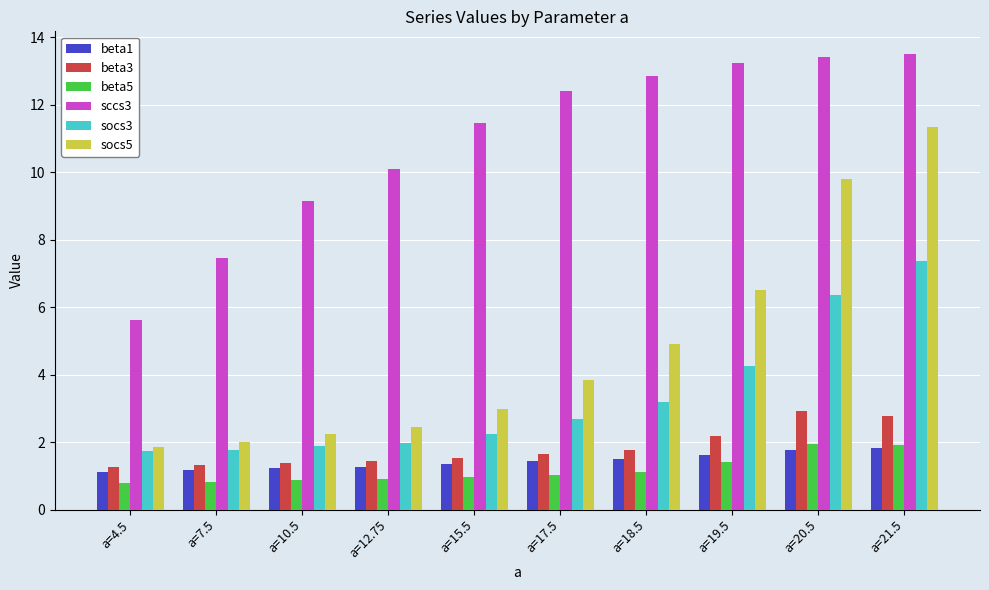

Rank the categories by socs5 value from lowest to highest.

a=4.5, a=7.5, a=10.5, a=12.75, a=15.5, a=17.5, a=18.5, a=19.5, a=20.5, a=21.5